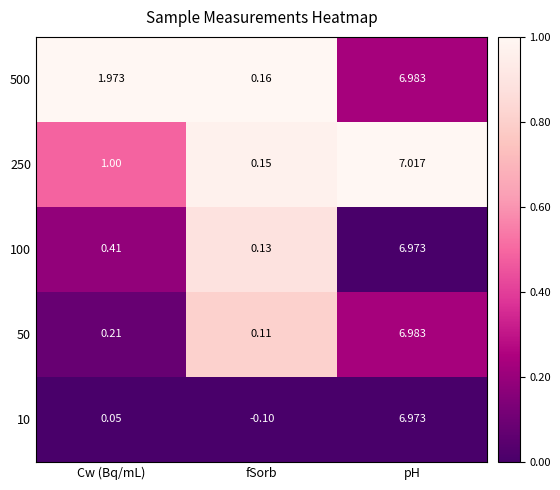

What is the difference between the highest and lowest values at pH?

0.0